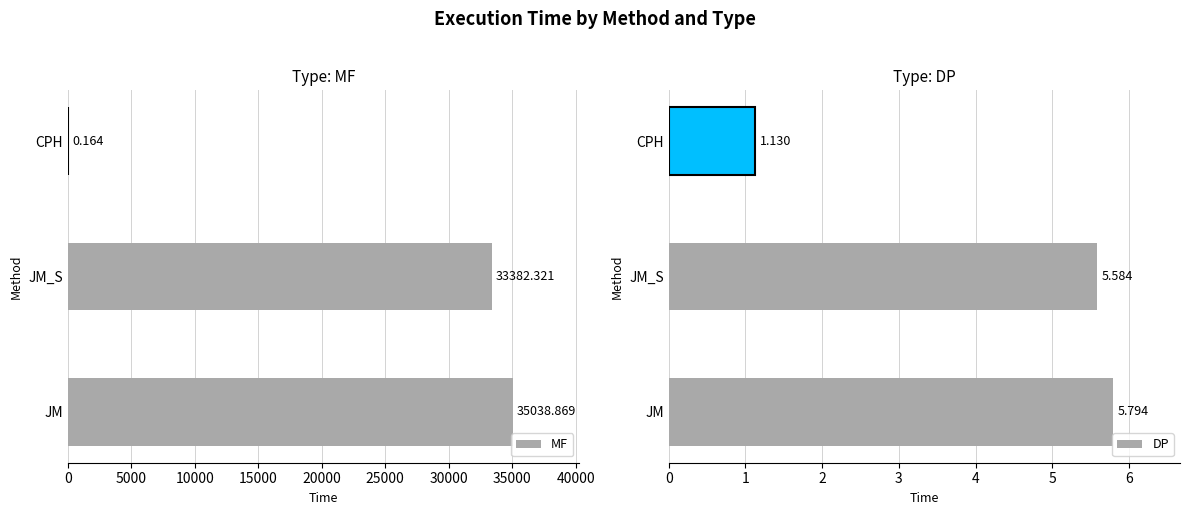

True or false: DP has a value of 5.6 at JM_S.

True